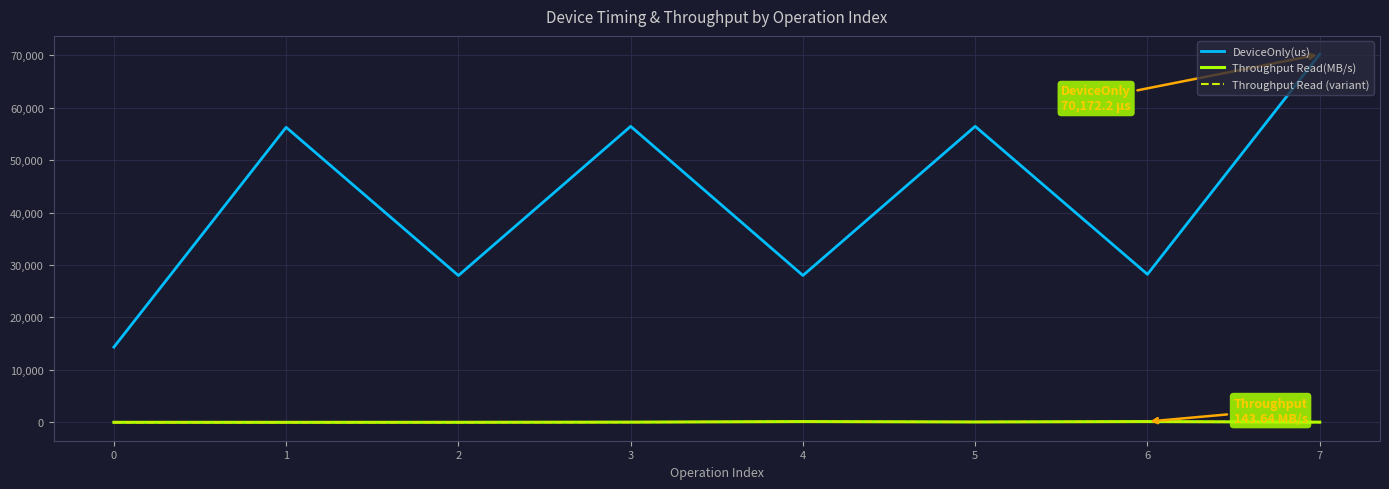

The value of DeviceOnly(us) at 6 is 28222.3. True or false?

True